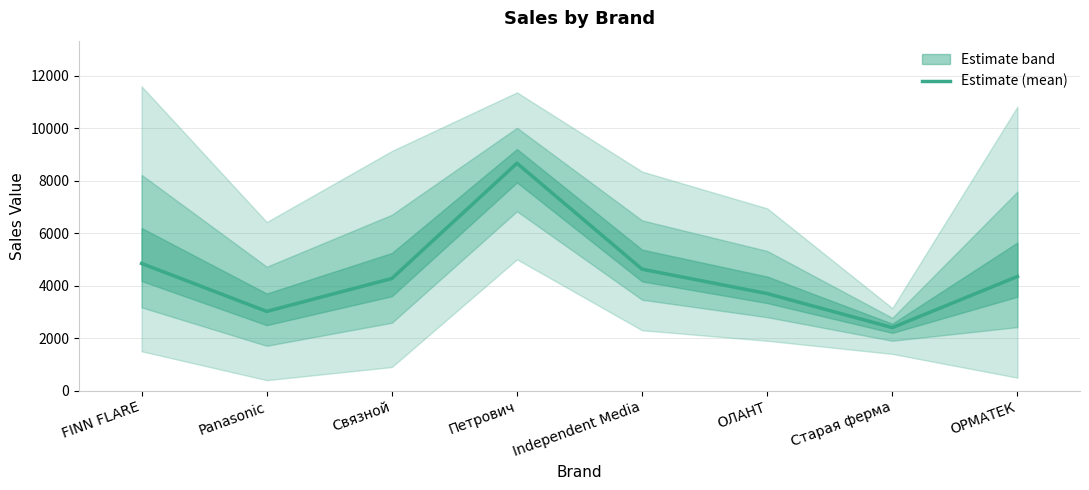

What is the average value?

4483.4